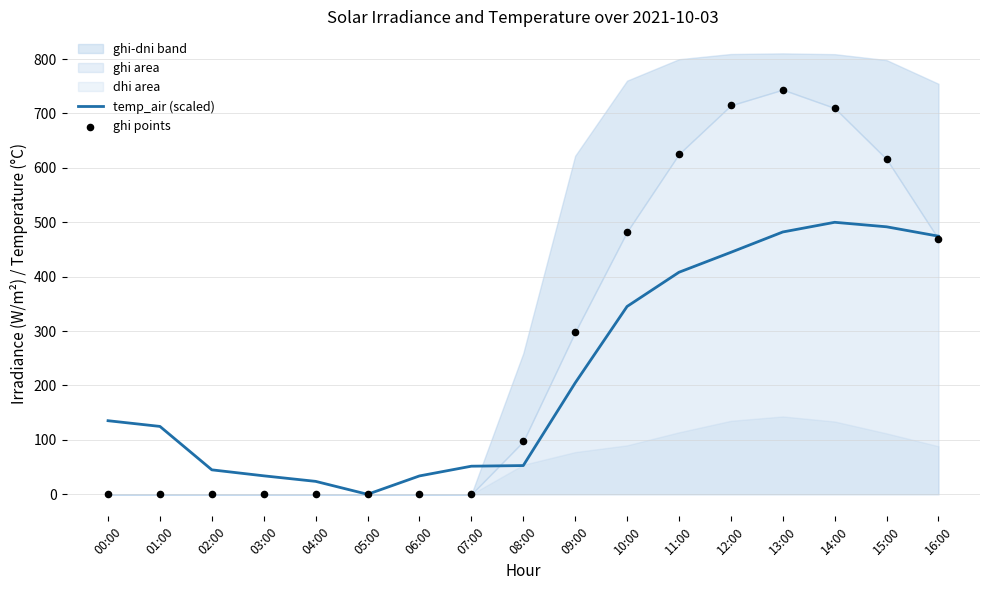

Is the value of ghi points at 16:00 greater than the value of temp_air (scaled) at 09:00?

Yes